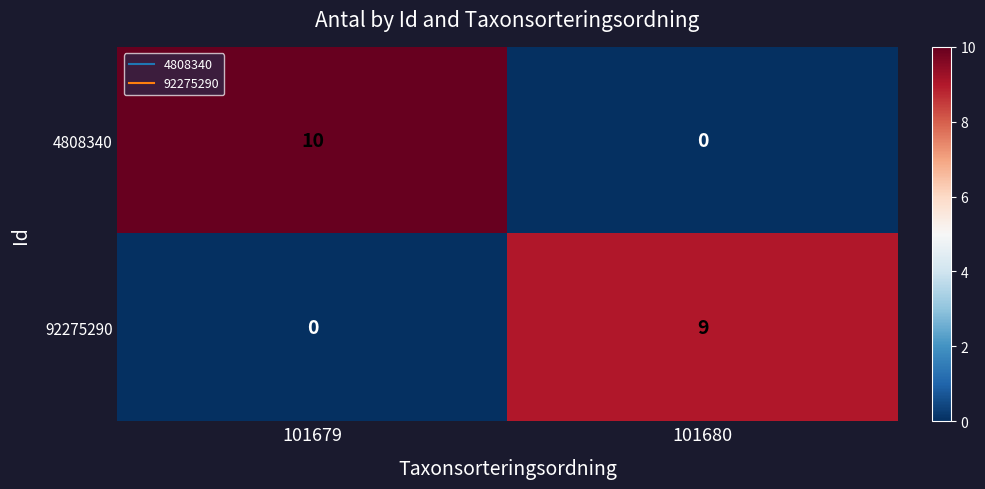

True or false: 4808340 has a value of 0 at 101680.

True